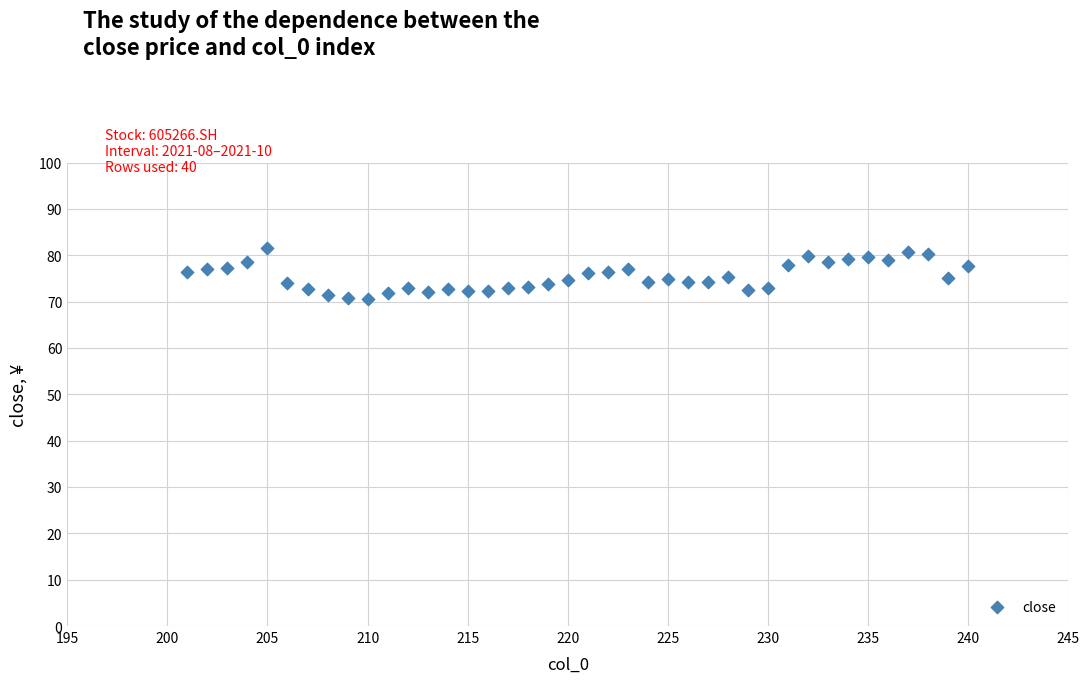

What is the range of X values (max minus min)?

39.0